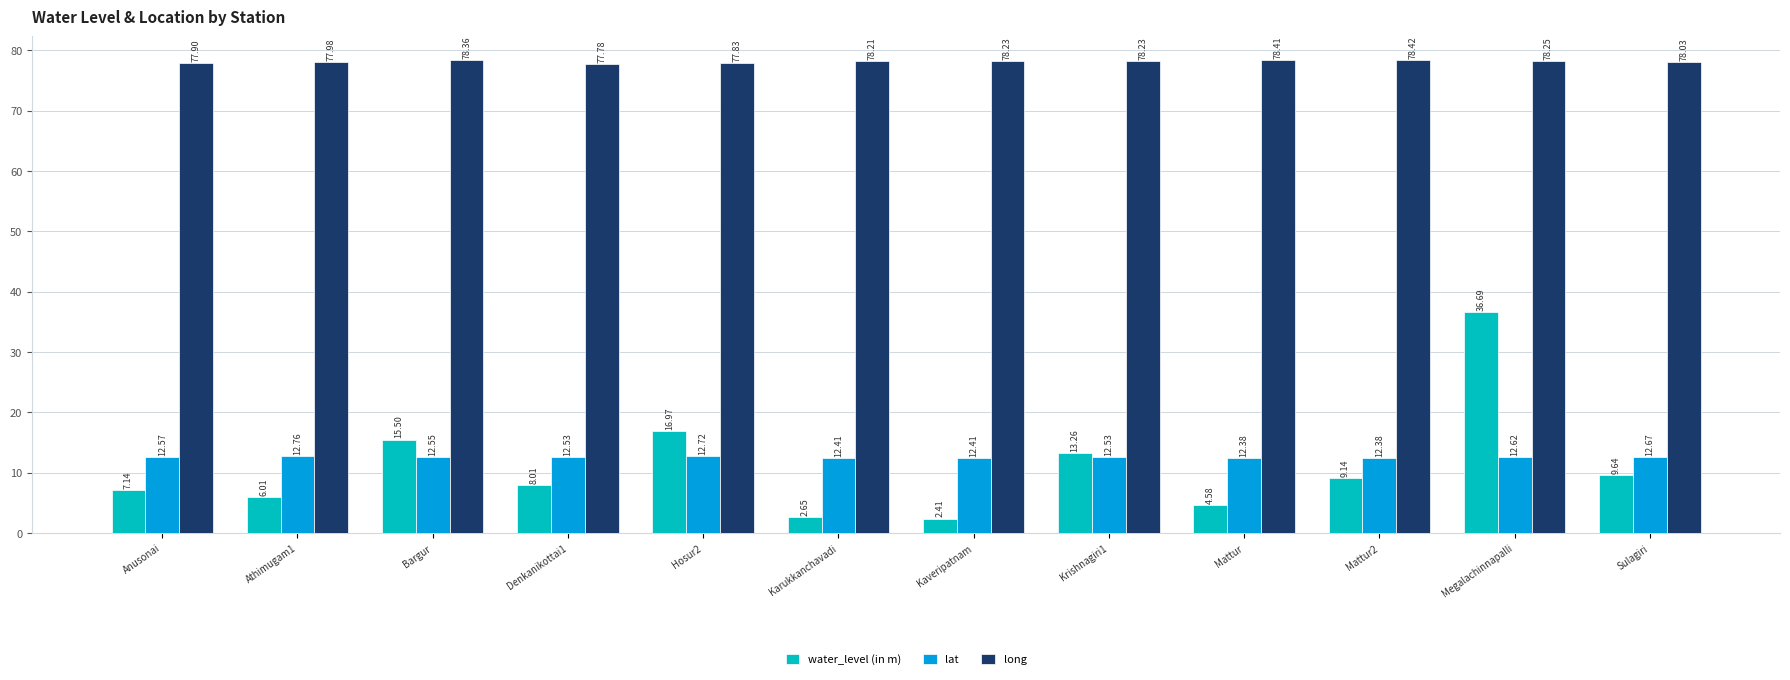

What is the total value across all series at Mattur2?

99.9